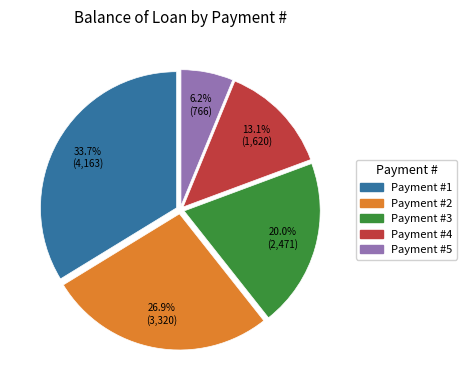

Is there any slice that represents more than half of the pie?

No